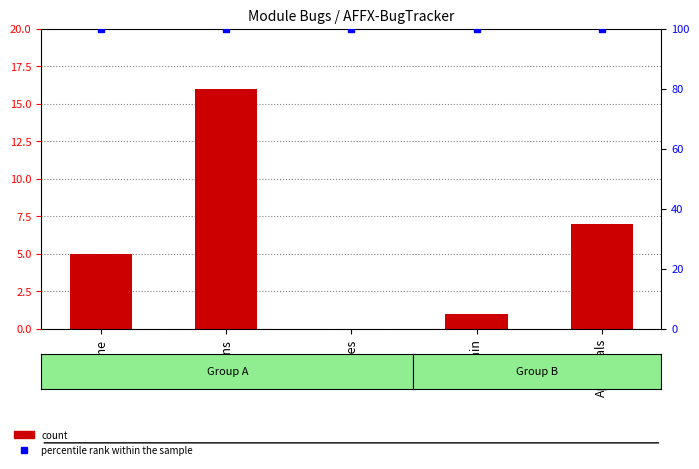

Reading left to right, extract all data points from this chart.

count: Home=5	Plans=16	Bundles=0	Admin=1	Approvals=7
percentile rank within the sample: Home=100	Plans=100	Bundles=100	Admin=100	Approvals=100